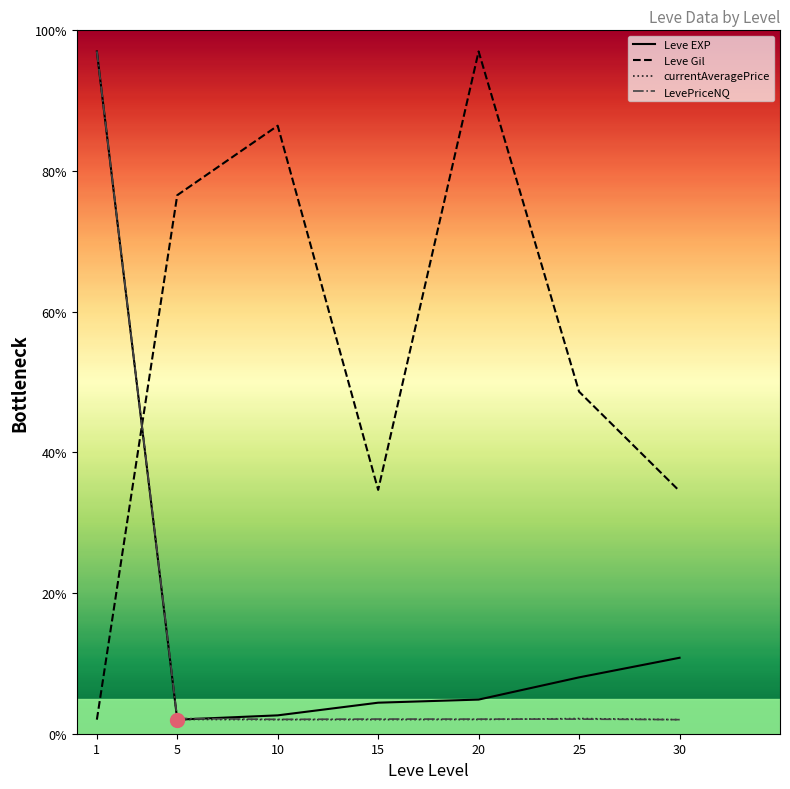

What is the difference between the maximum and minimum values in the Leve Gil series?

95.0